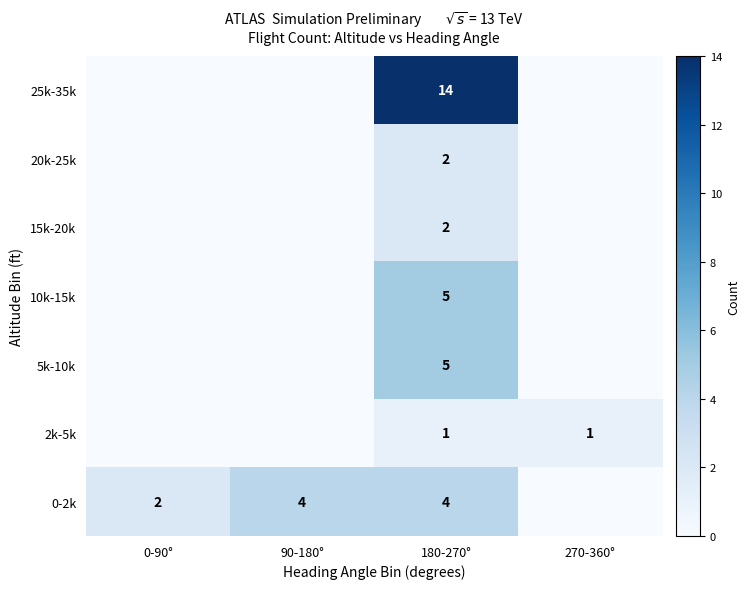

Is it true that 5k-10k equals 5 at 180-270°?

True